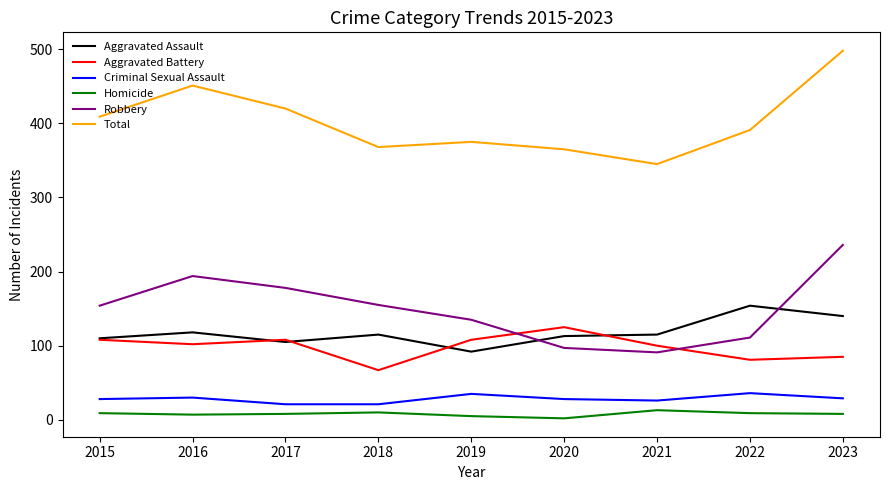

Which series has the largest total across all categories?

Total